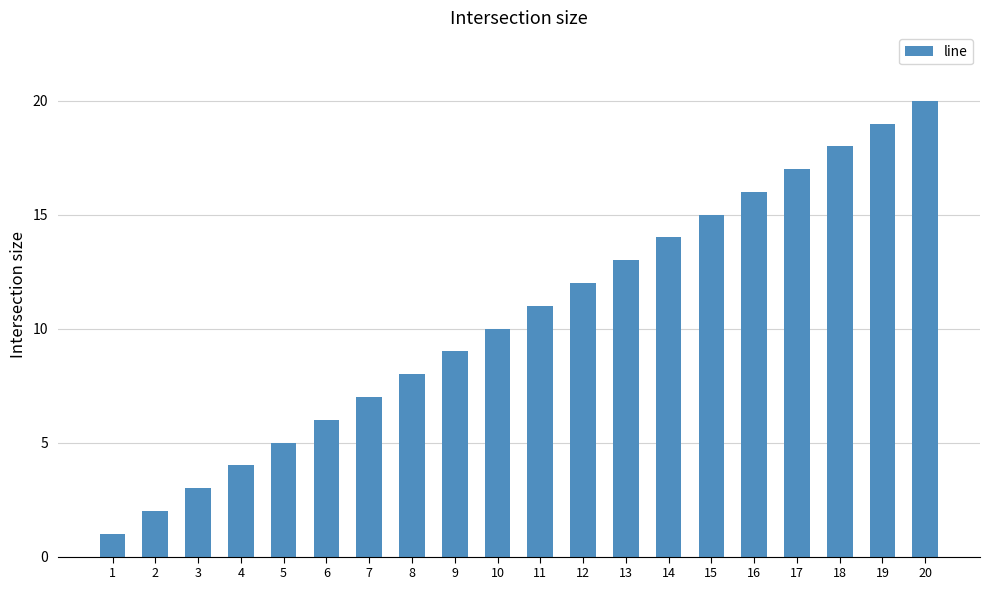

What is the smallest value displayed?

1